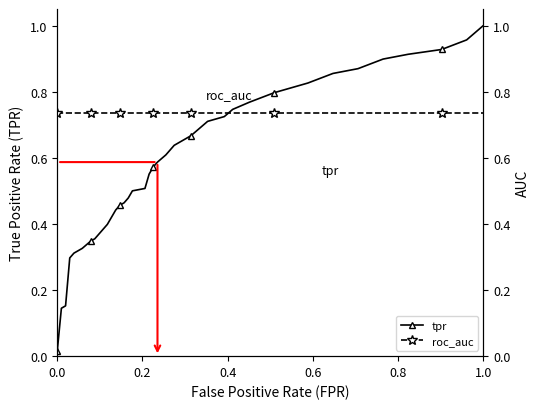

The tpr series shows 1.0 at 1.0. True or false?

True